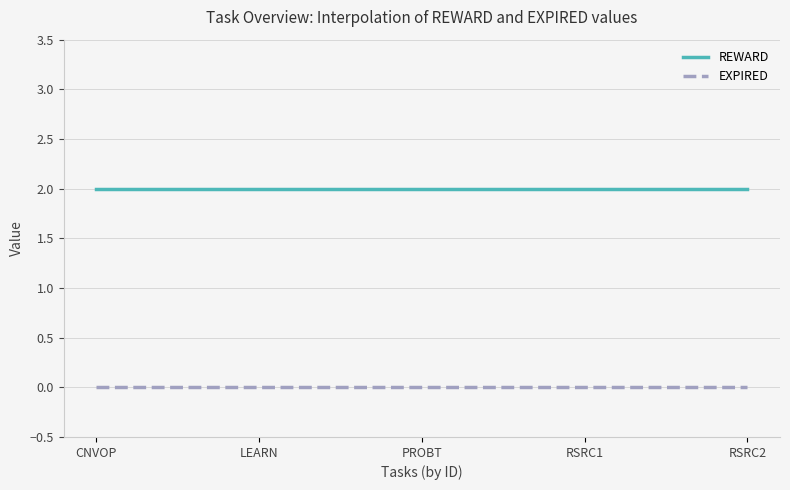

List the series in order of their peak value, highest first.

REWARD, EXPIRED